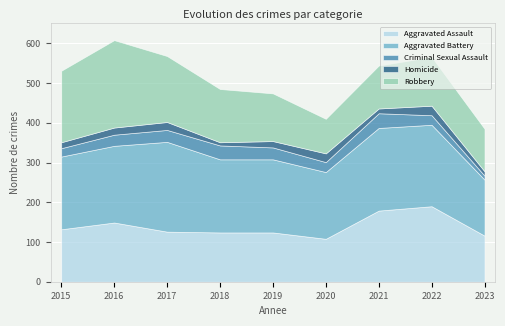

List the series in order of their peak value, highest first.

Aggravated Battery, Robbery, Aggravated Assault, Criminal Sexual Assault, Homicide